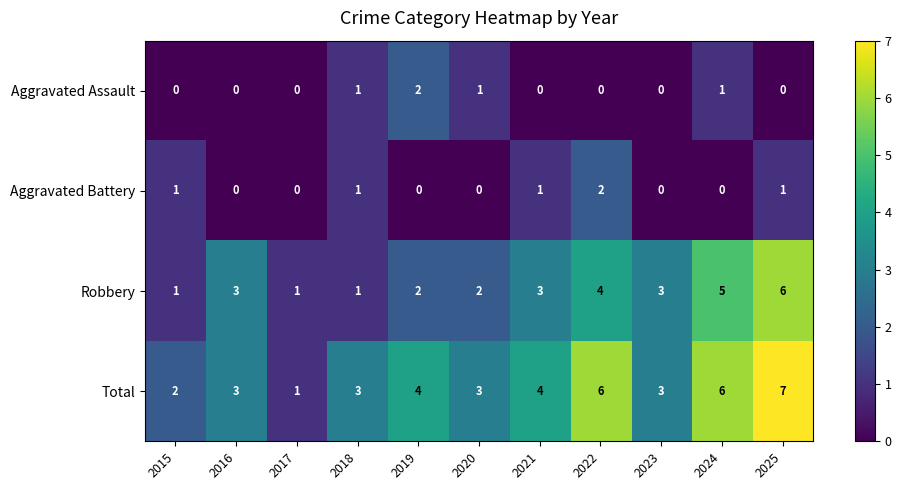

What is the spread (max minus min) of values at 2016?

3